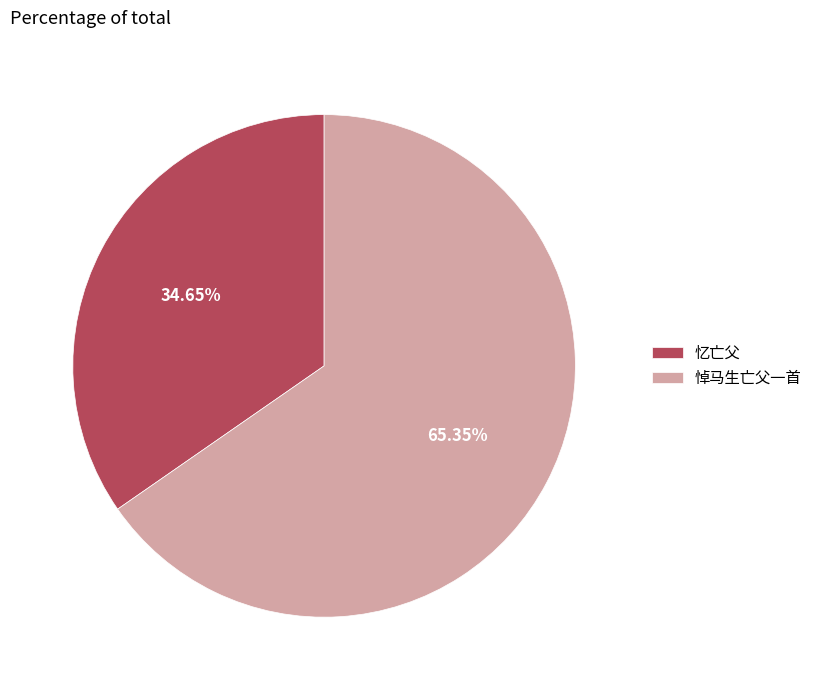

Is 忆亡父 the majority of the pie?

No